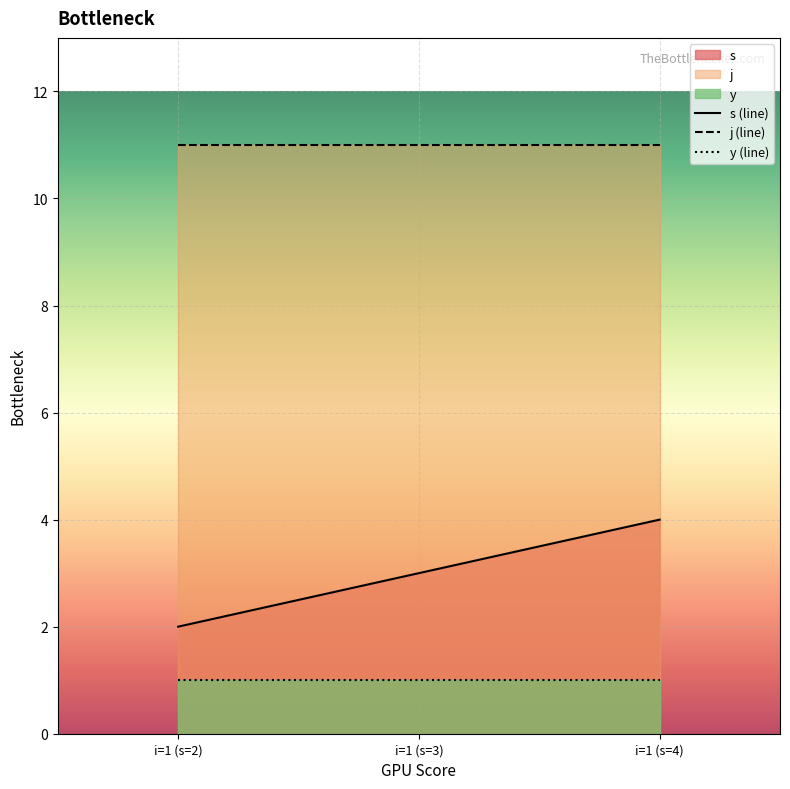

Which series has the largest range (max minus min)?

s (line)